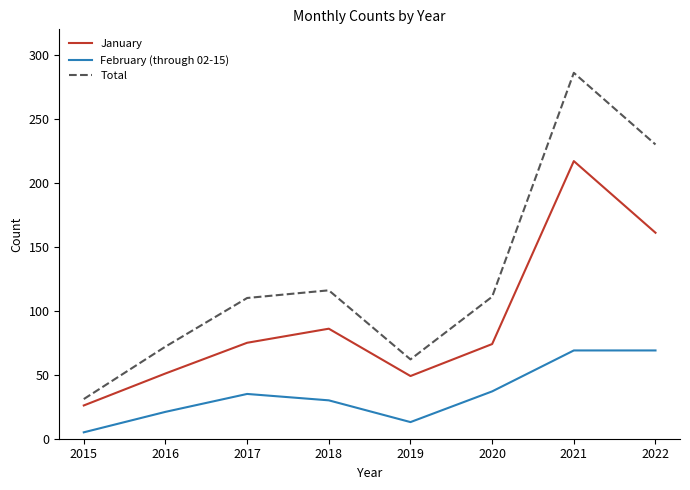

Which category has the lowest value across all series?

2015